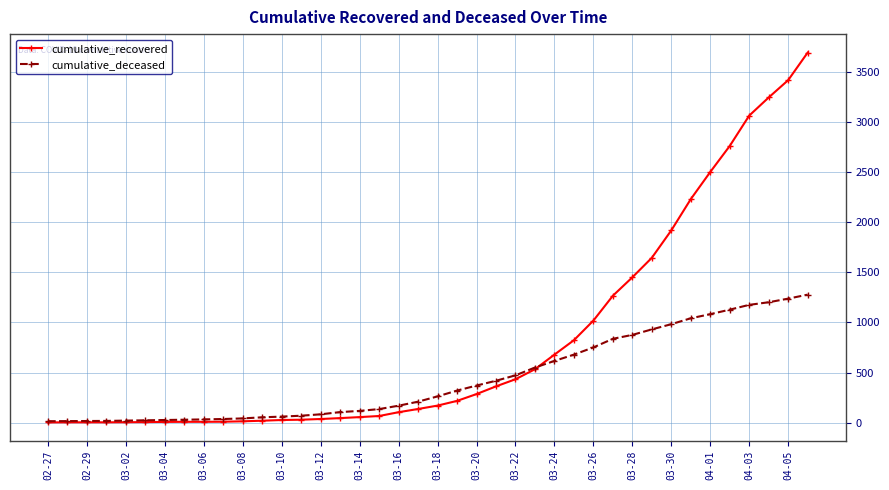

Which series has the largest total across all categories?

cumulative_recovered